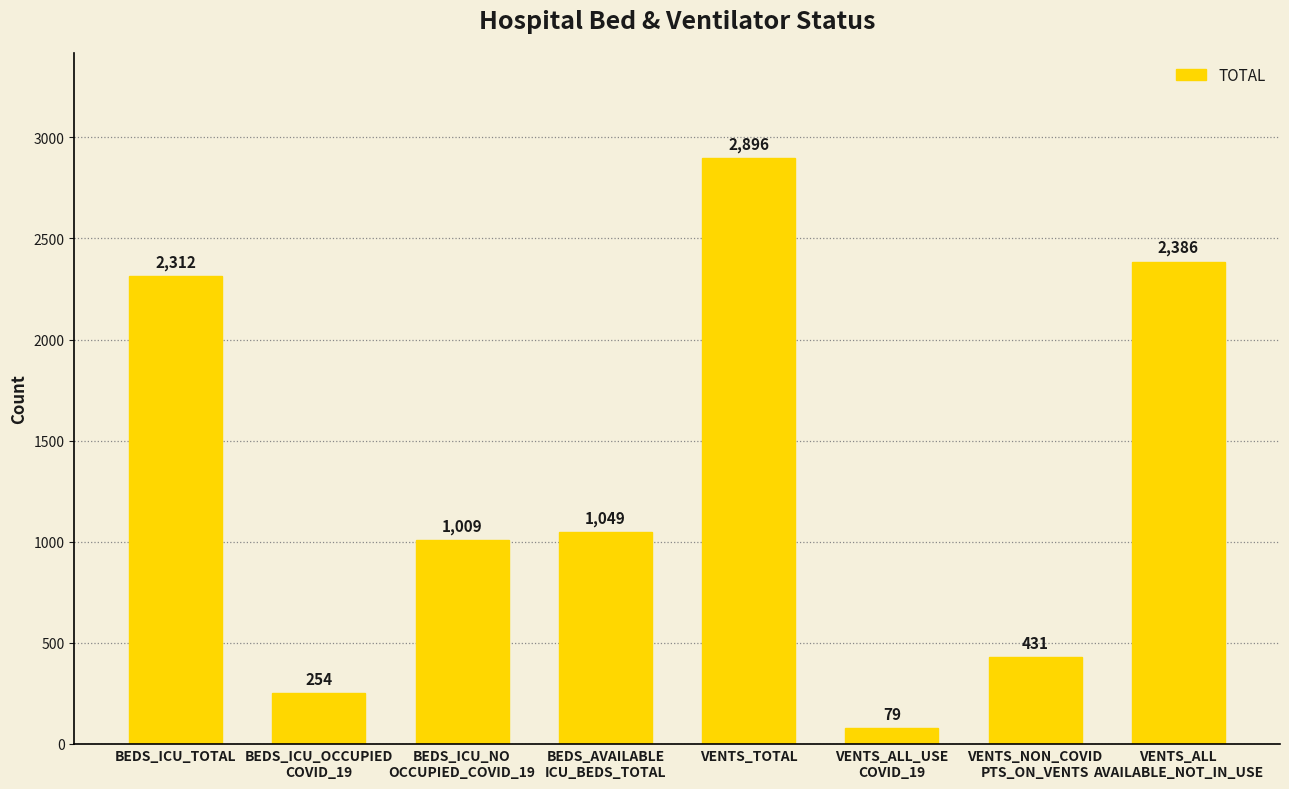

What position from the left is BEDS_ICU_OCCUPIED
COVID_19?

2